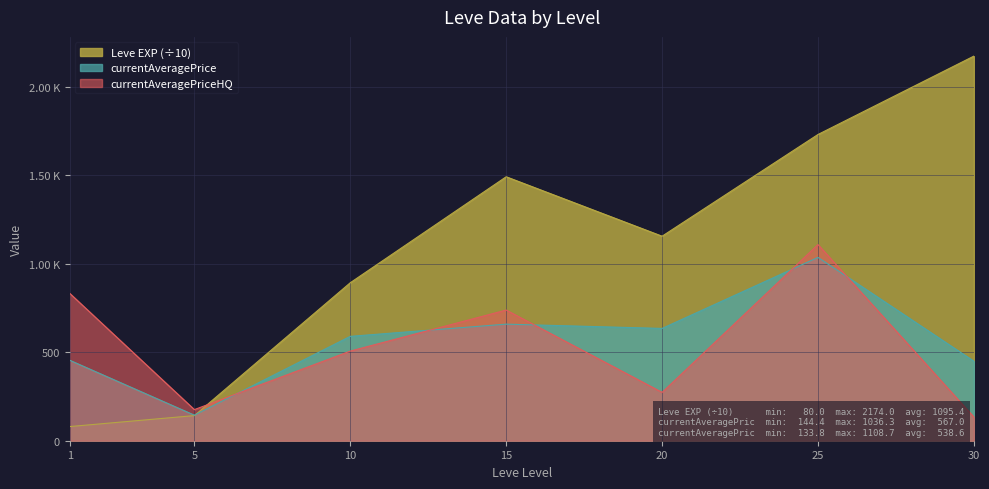

Reading left to right, list all the values displayed in this chart.

Leve EXP: 80.0	142.0	893.0	1492.0	1156.0	1731.0	2174.0
currentAveragePrice: 455.0	144.4	590.0	659.0	634.8	1036.3	449.4
currentAveragePriceHQ: 833.3	175.9	506.7	738.5	273.2	1108.7	133.8